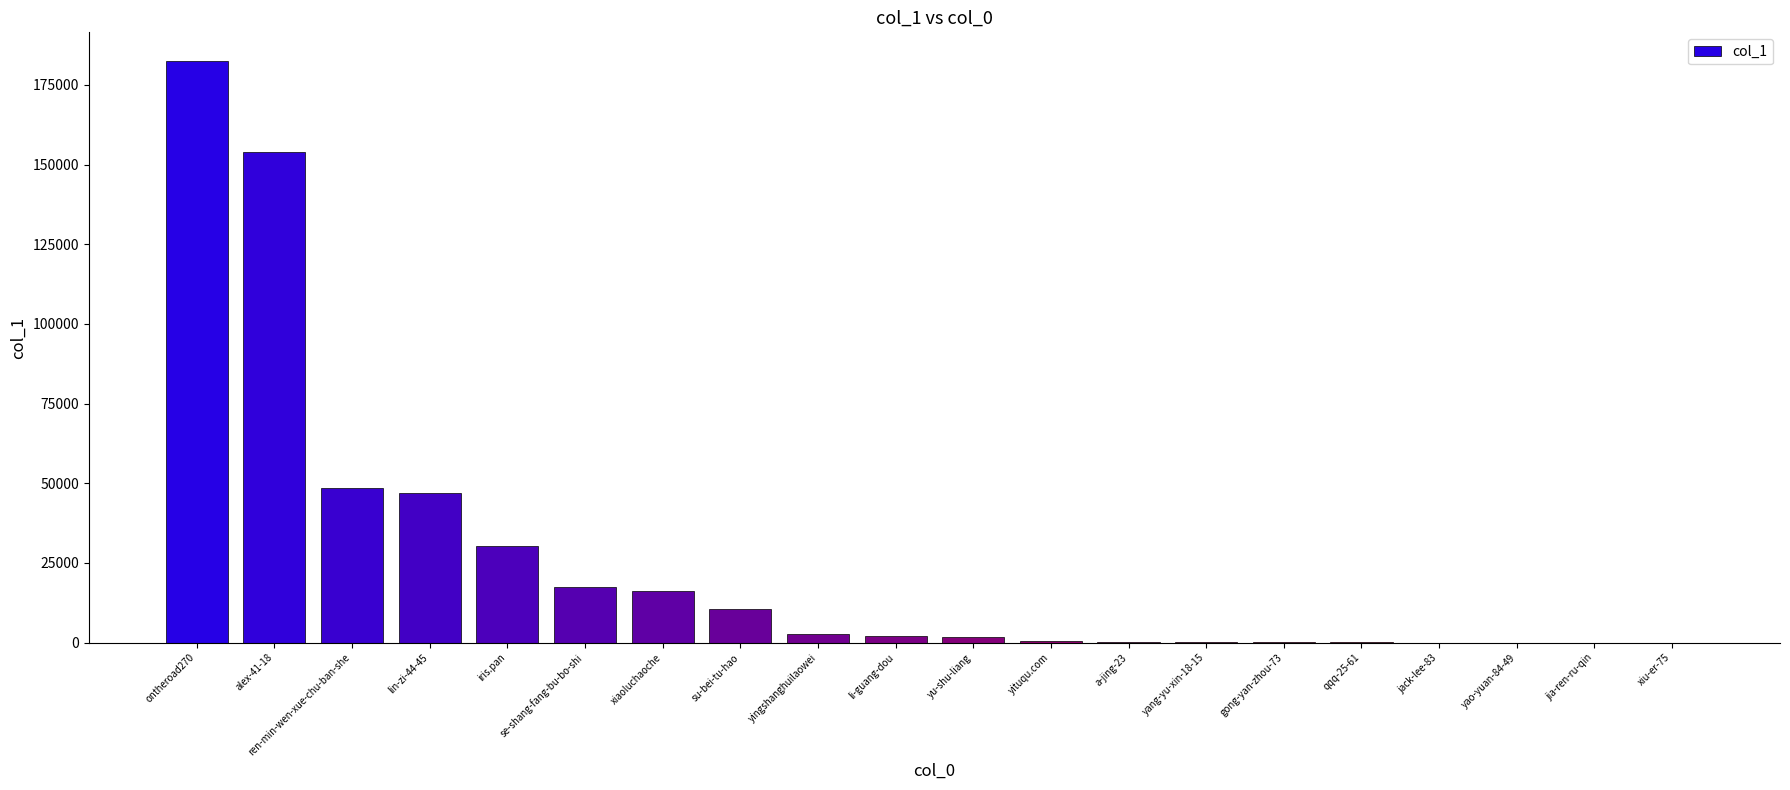

The value at su-bei-tu-hao is 10467. True or false?

True